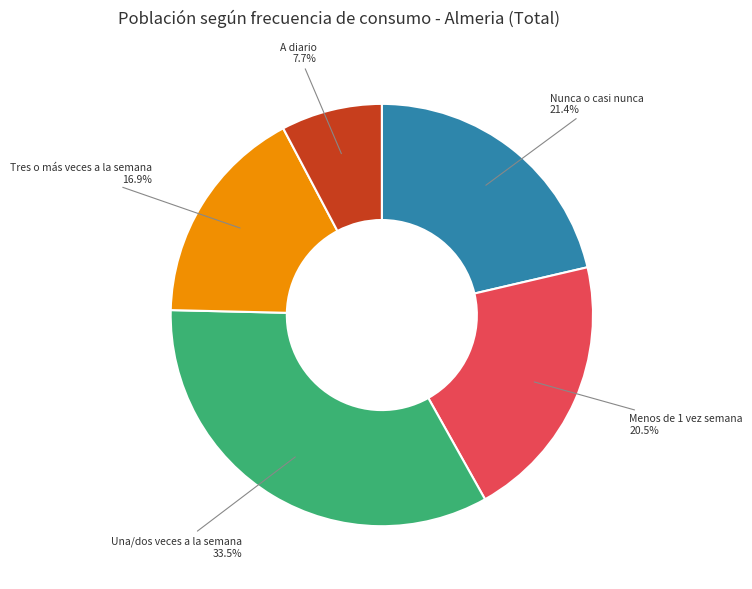

Does any single category account for the majority?

No